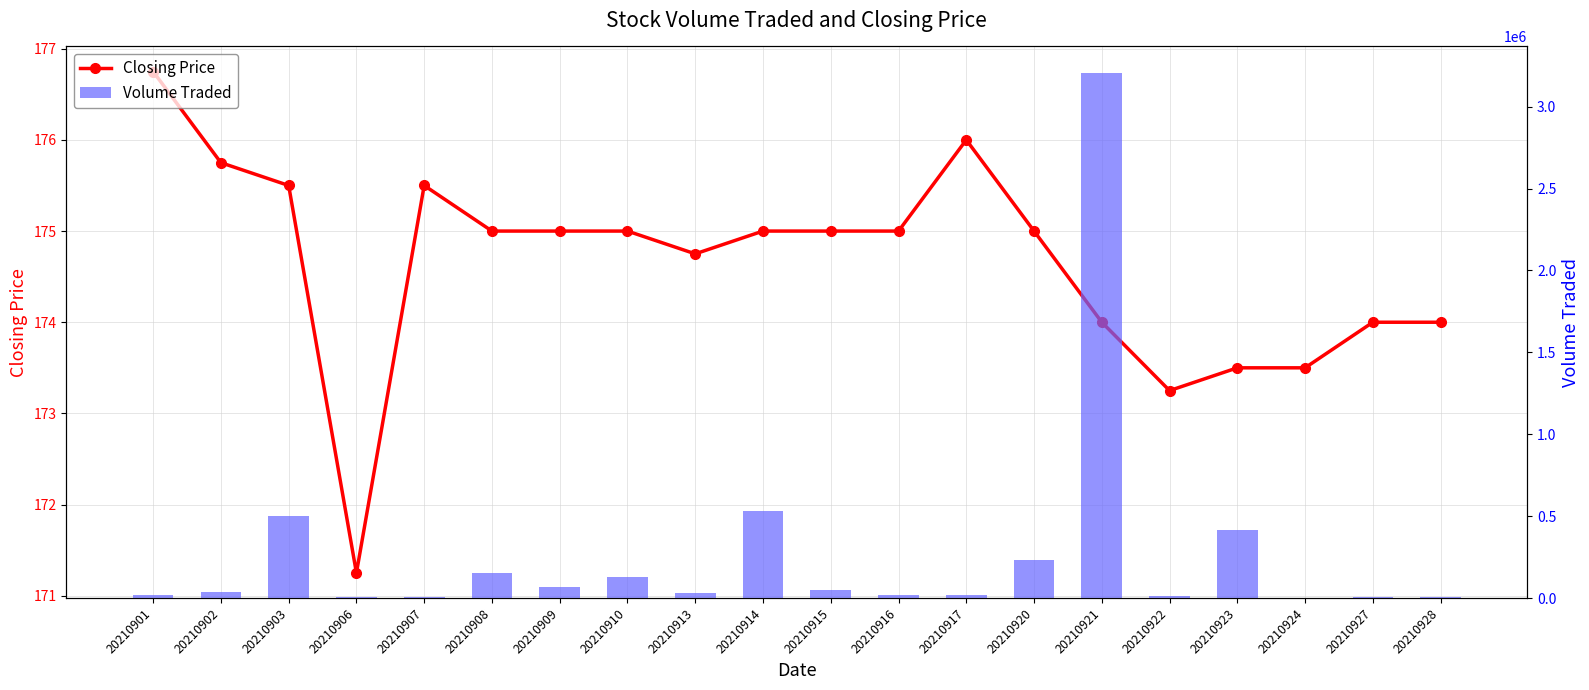

What is the total value across all series at 20210921?

3207574.0